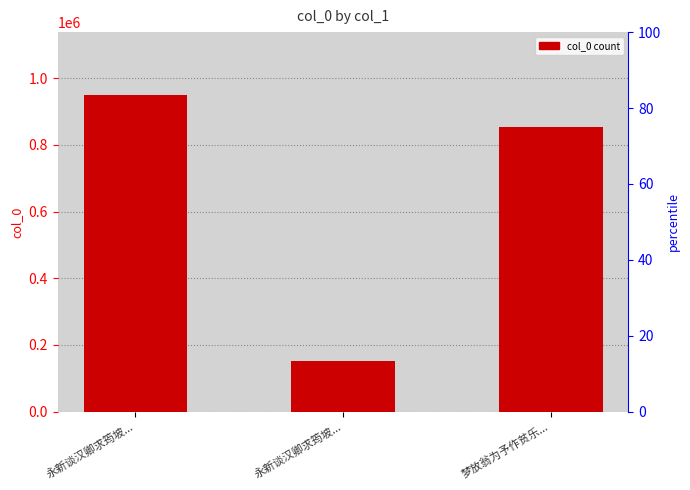

How many bars are there in total?

3